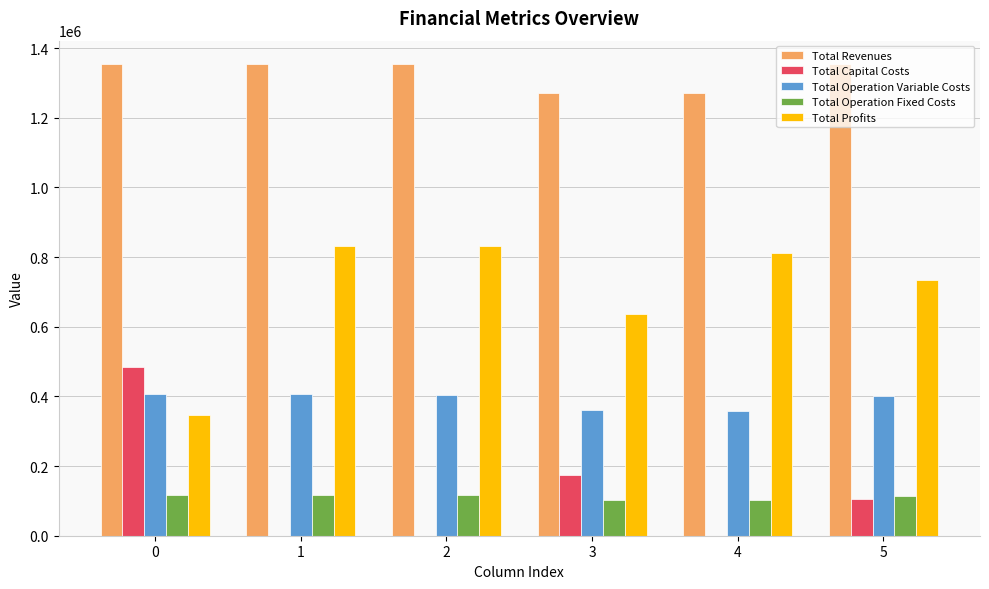

Is the value of Total Operation Variable Costs at 1 greater than the value of Total Revenues at 0?

No